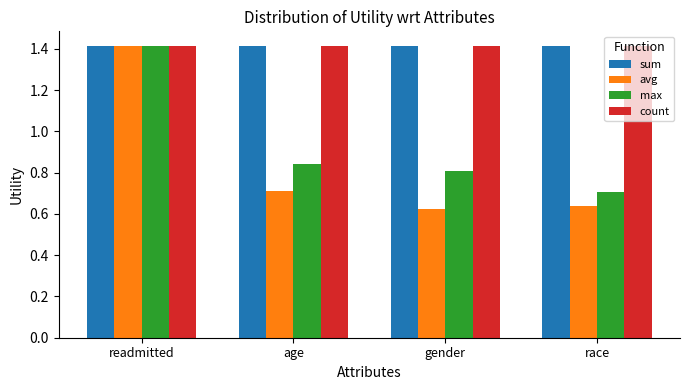

List the labels in order of max value, largest first.

readmitted, age, gender, race